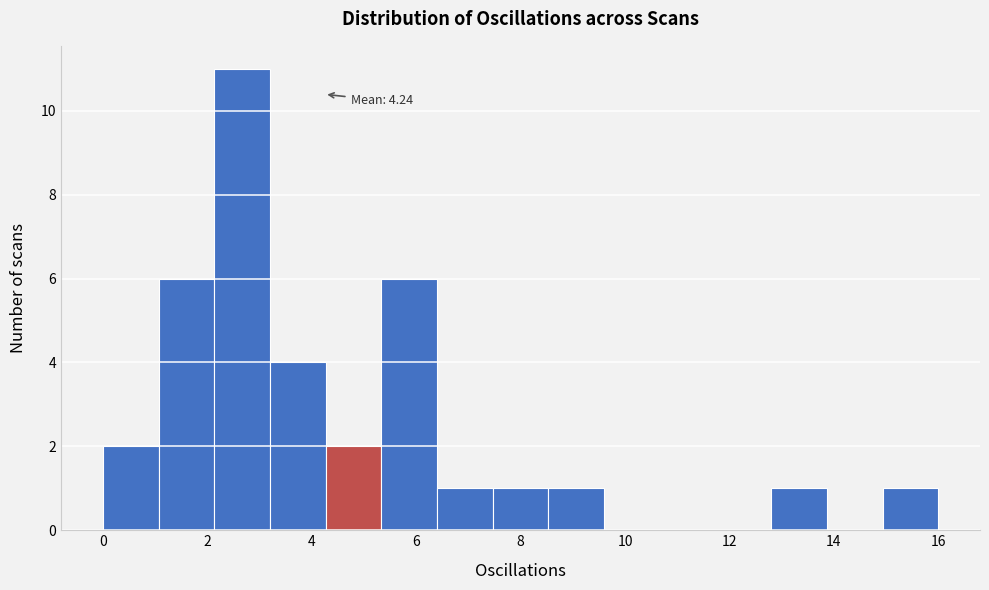

Over which range of the x-axis is the bar tallest?

2.2 to 3.2